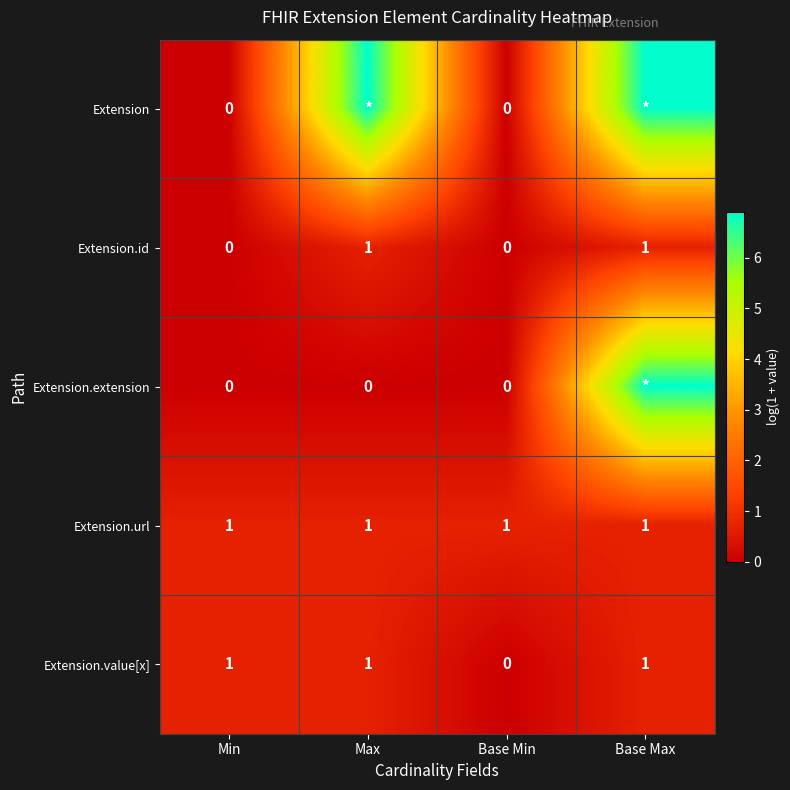

Is the value of Extension.value[x] at Min greater than the value of Extension.id at Min?

Yes